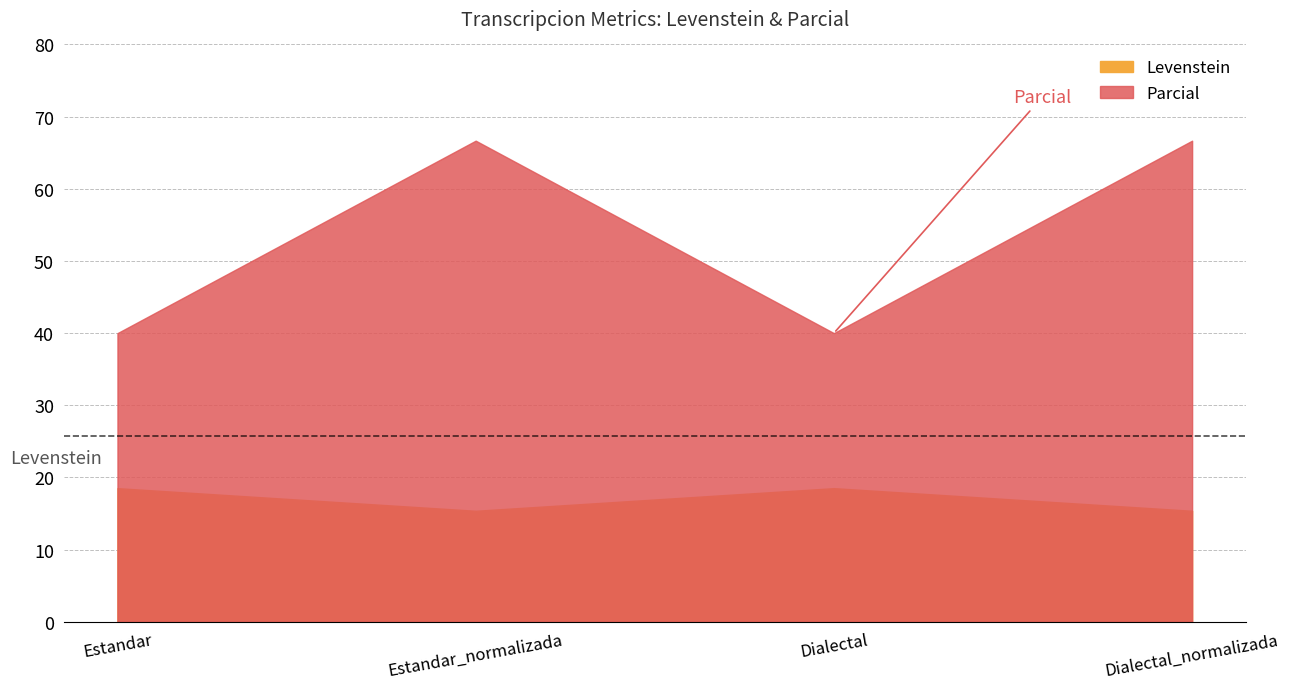

What is the difference between the maximum and second lowest values in the Levenstein series?

3.1